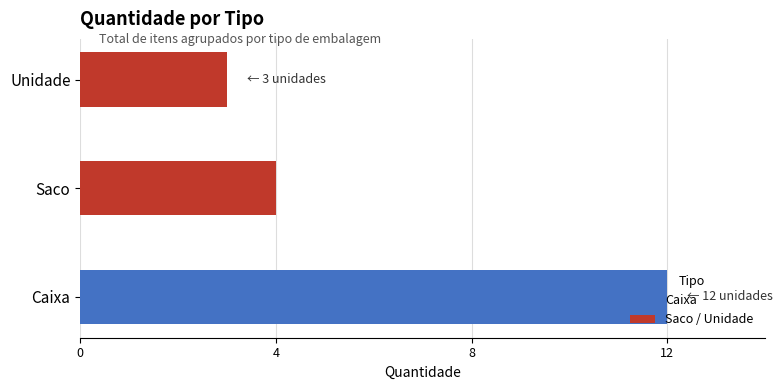

The value at Unidade is 2. True or false?

False